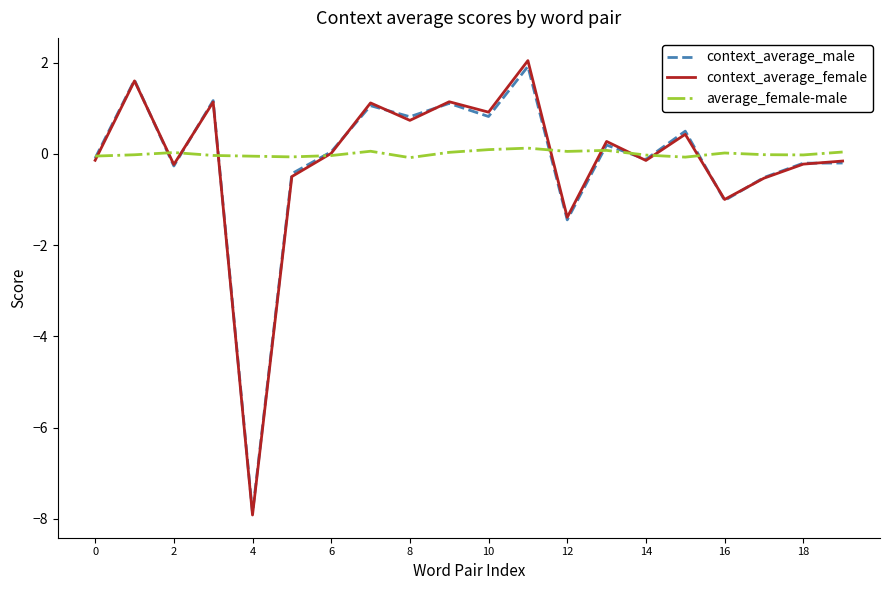

What is the greatest value displayed?

2.0